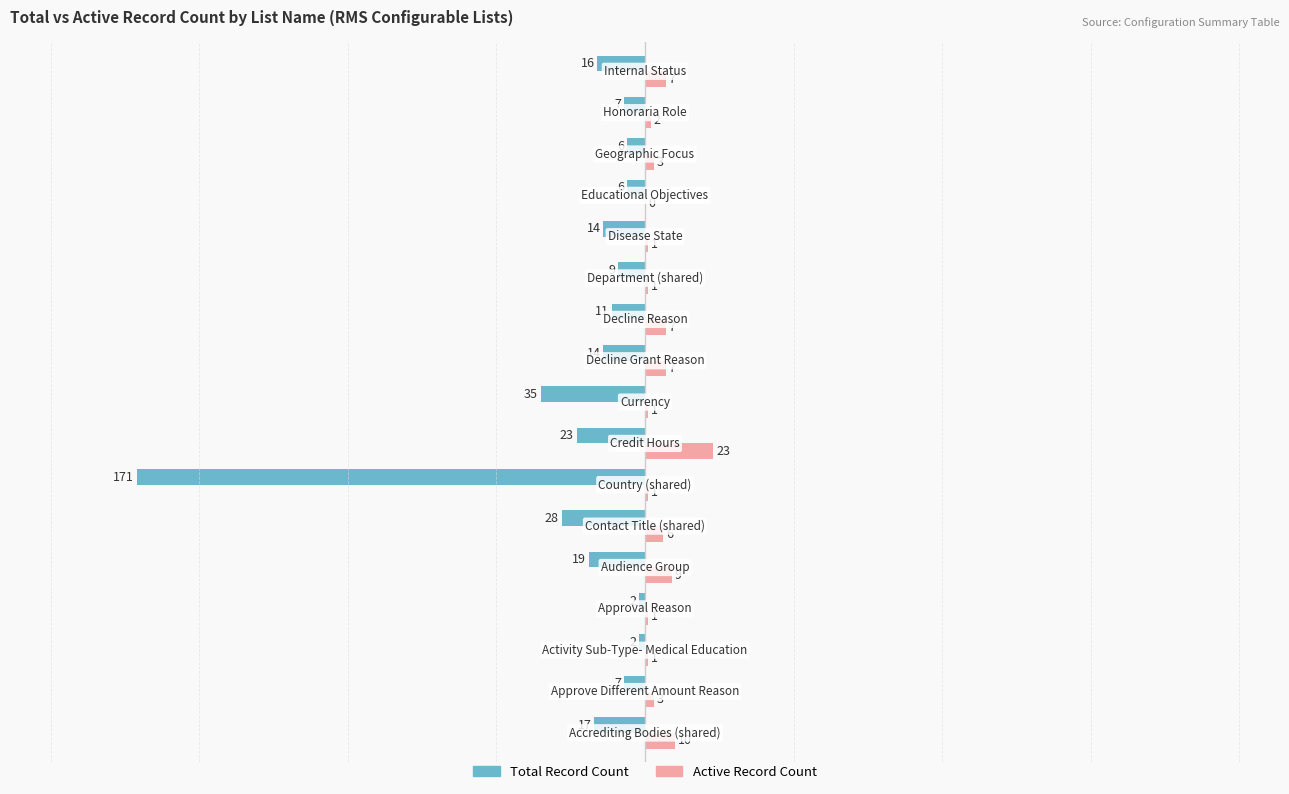

What is the greatest value displayed?

23